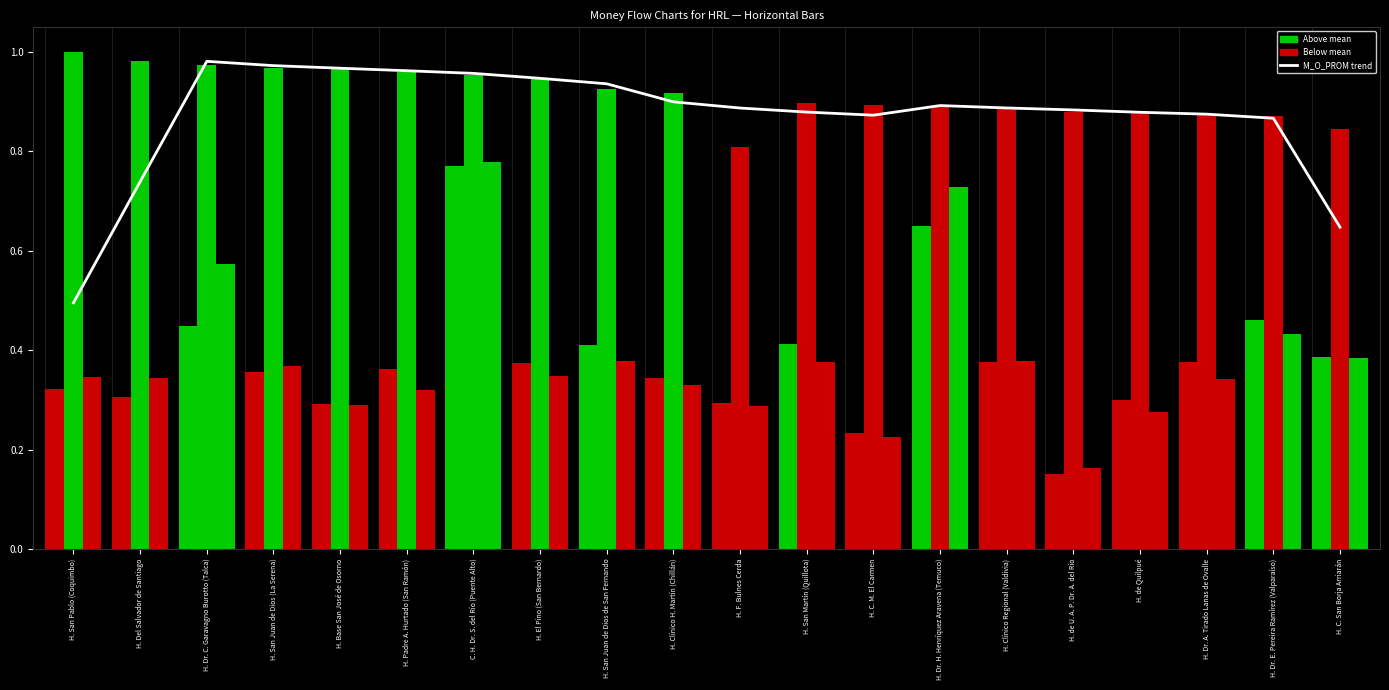

At which category is the sum across all series the highest?

C. H. Dr. S. del Río (Puente Alto)